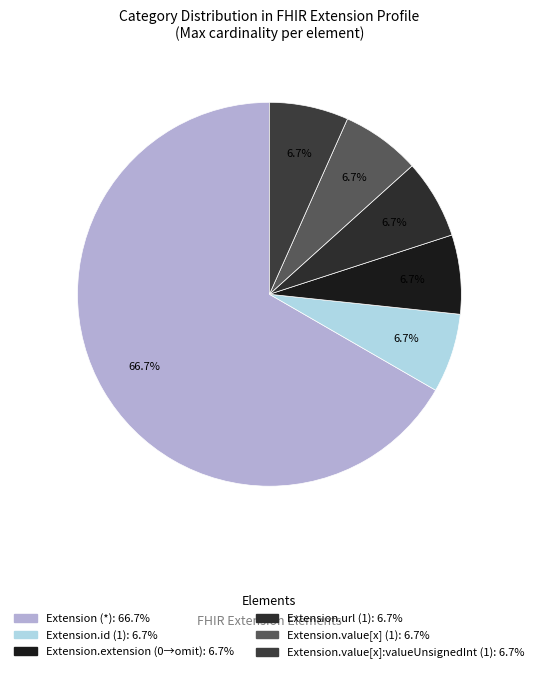

How many segments does this pie chart have?

6